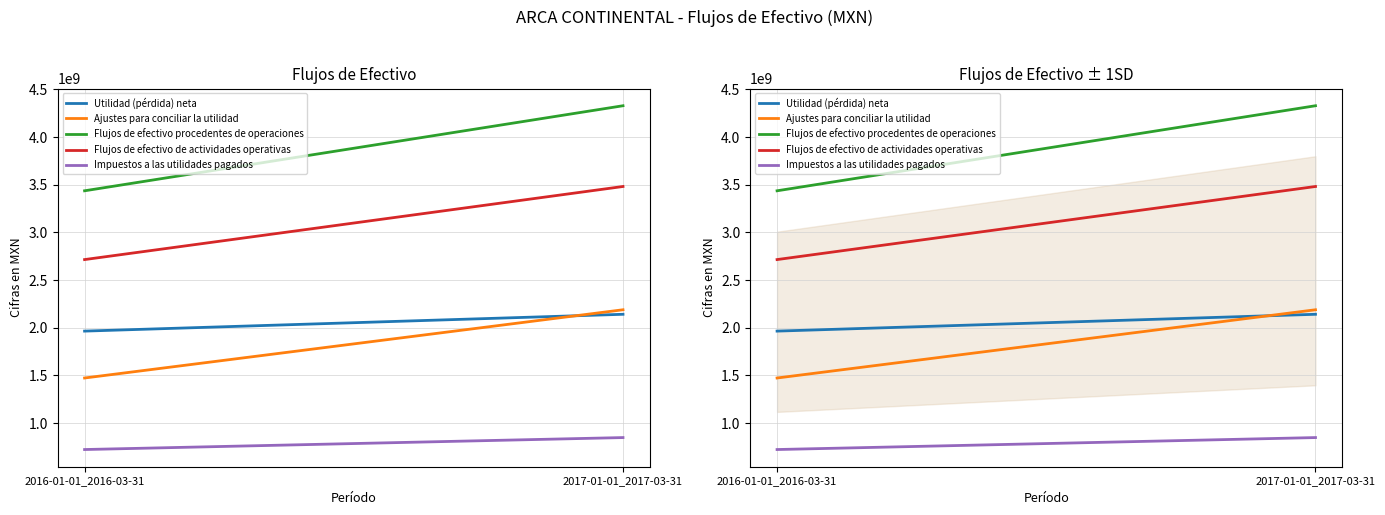

The Flujos de efectivo procedentes de operaciones series shows 3436724000 at 2016-01-01_2016-03-31. True or false?

True